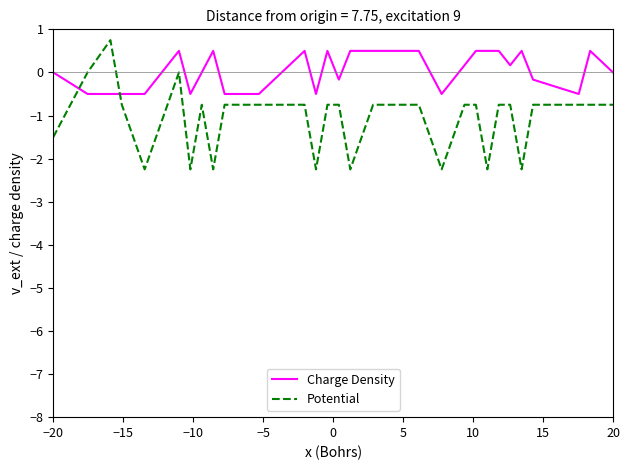

True or false: Charge Density has more than 2 points higher than both neighbors.

True